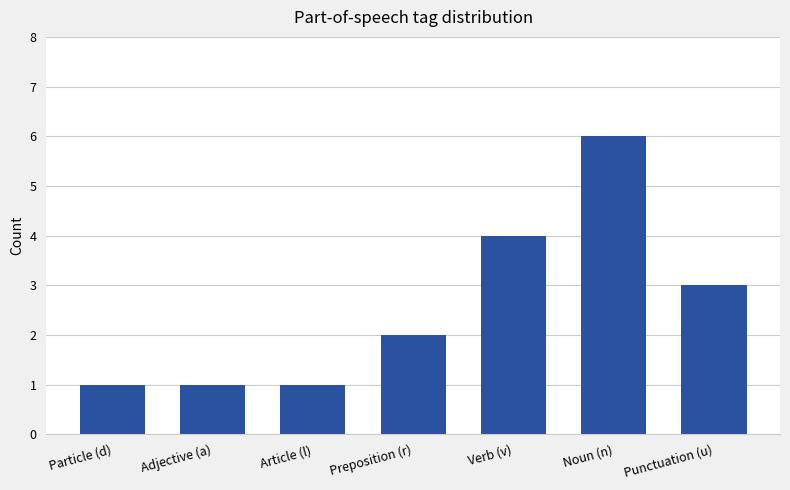

Reading right to left, transcribe all the data shown in this chart.

Punctuation (u)=3	Noun (n)=6	Verb (v)=4	Preposition (r)=2	Article (l)=1	Adjective (a)=1	Particle (d)=1